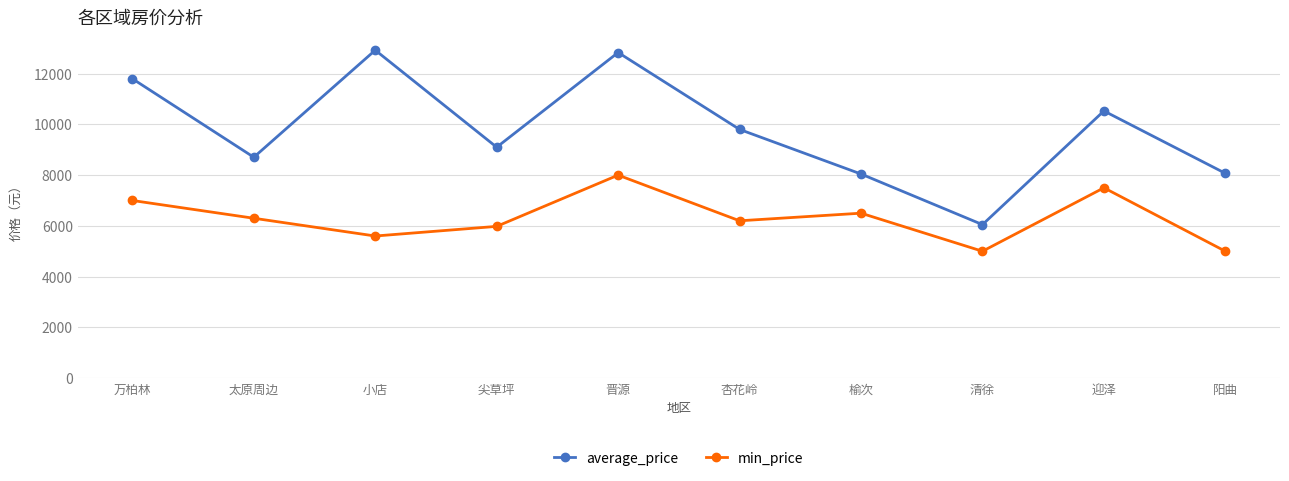

True or false: average_price has more than 0 interior local peaks.

True